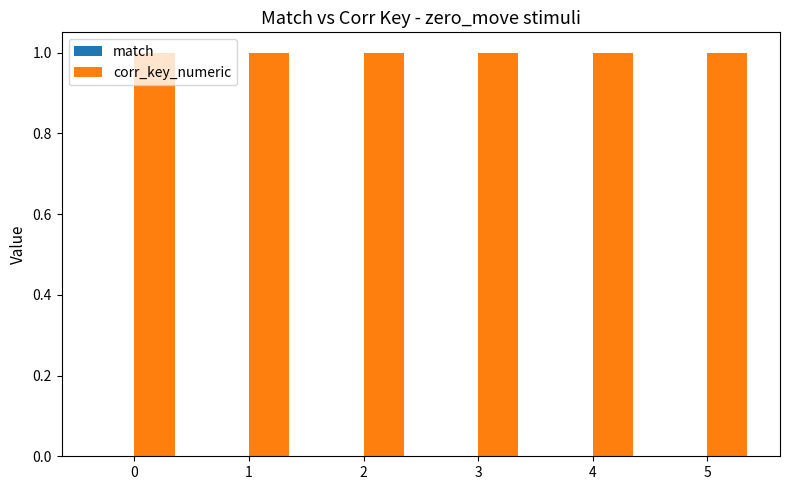

Reading right to left, what are all the values shown in this chart?

match: 0	0	0	0	0	0
corr_key_numeric: 1	1	1	1	1	1